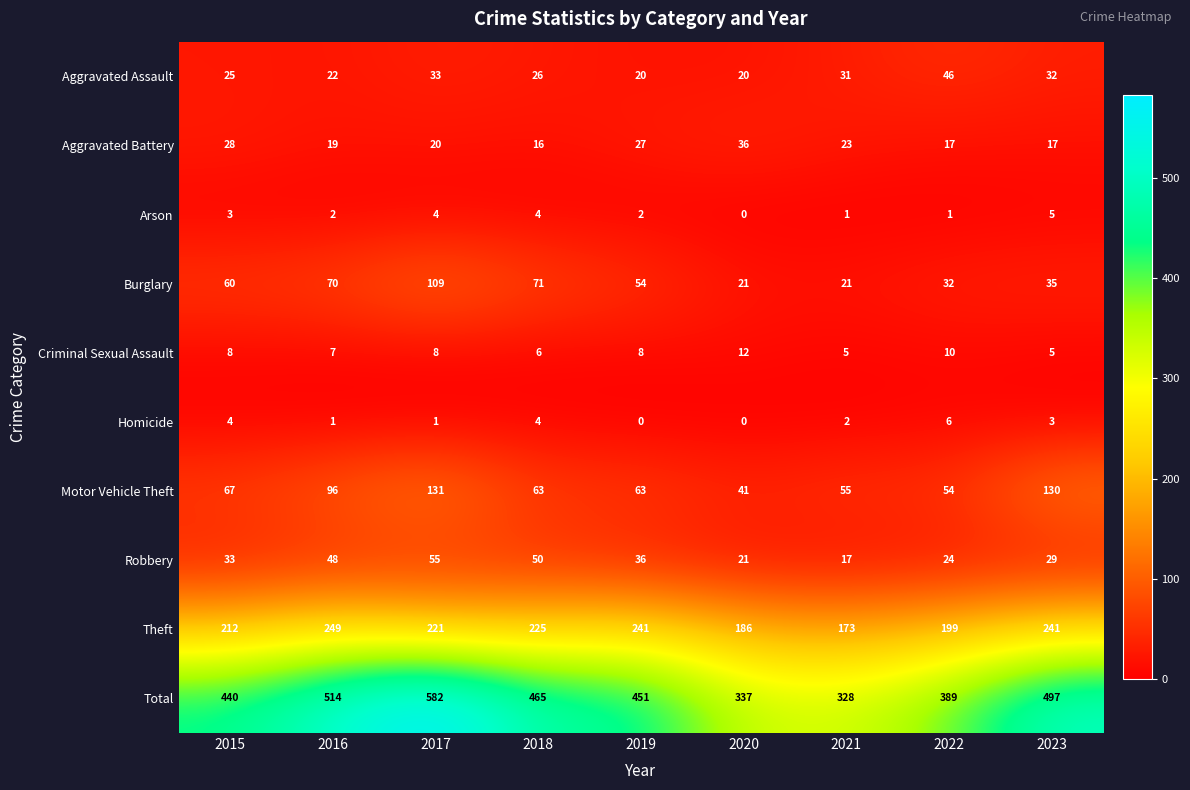

Which category has the highest value across all series?

2017